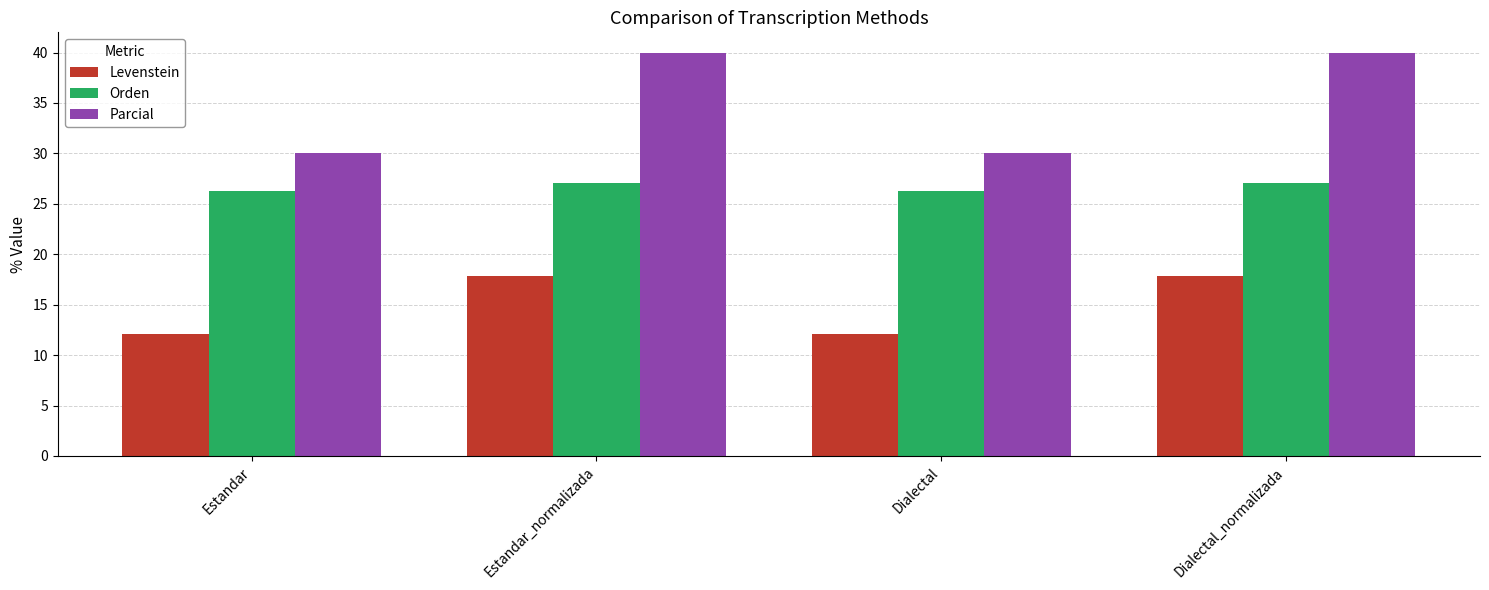

Which series has the widest spread of values?

Parcial